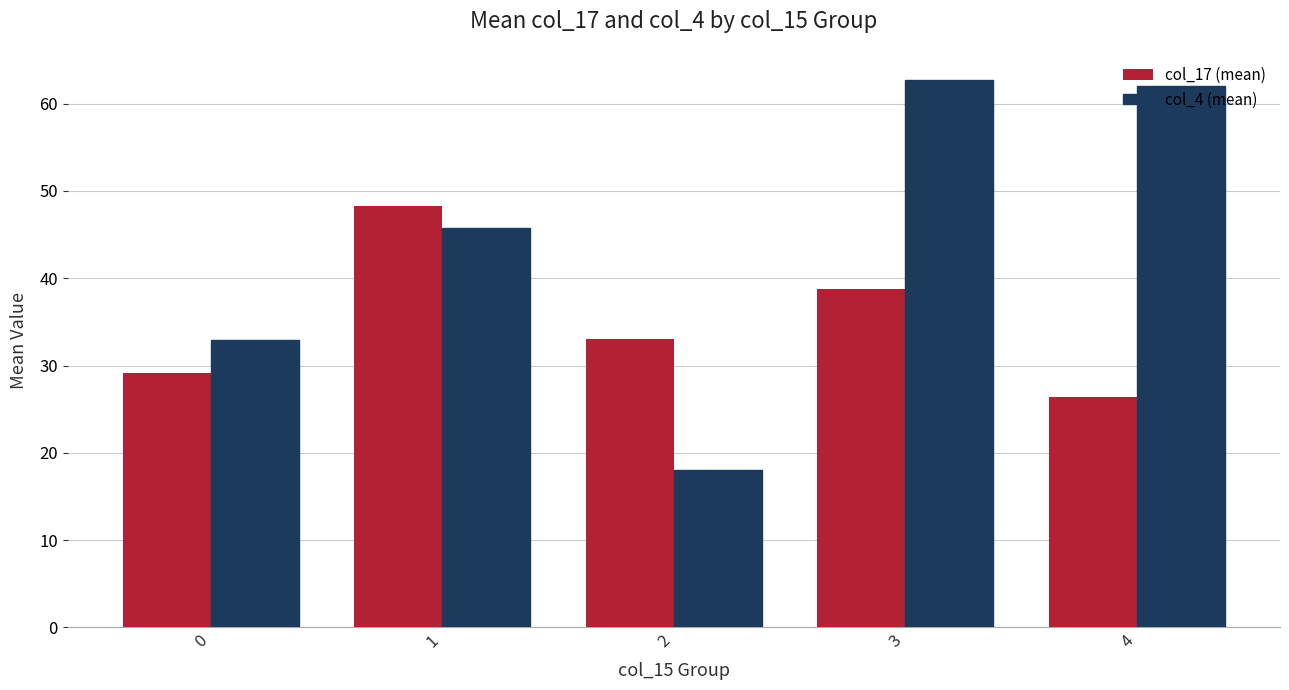

List the labels in order of col_17 (mean) value, largest first.

1, 3, 2, 0, 4